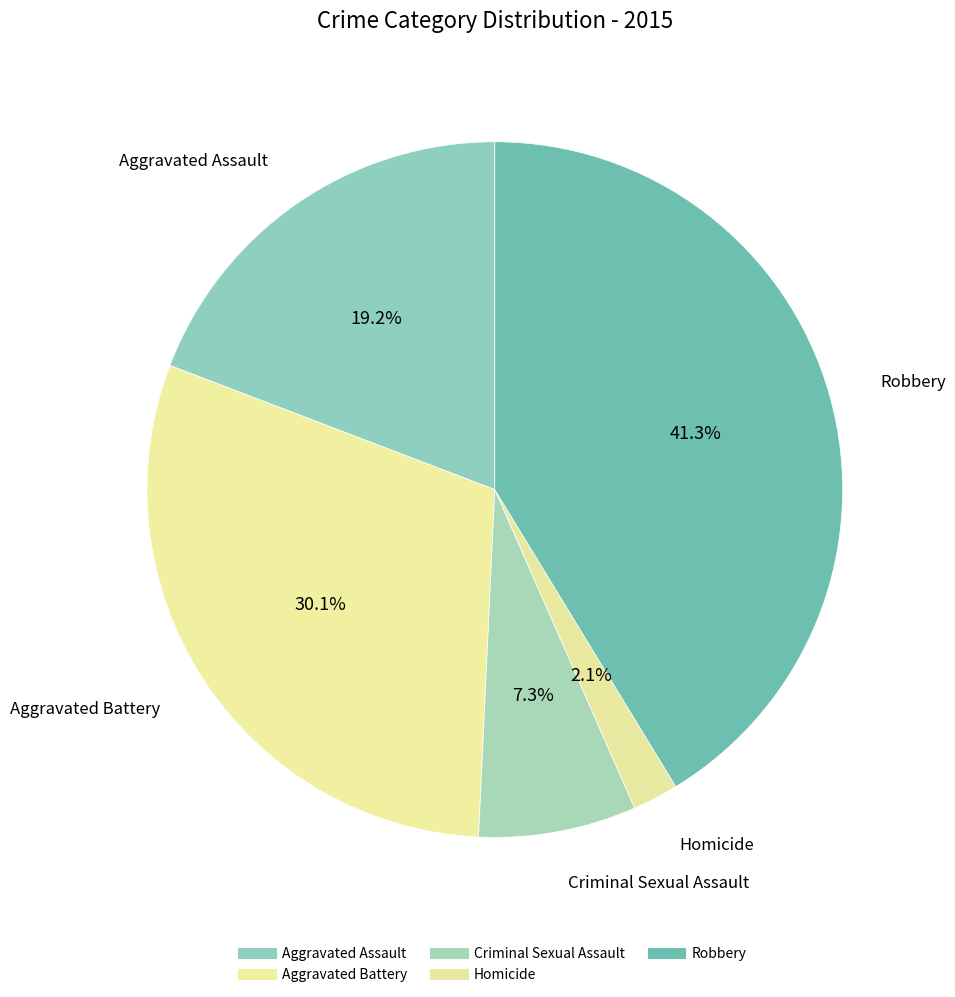

Is there a majority slice in this chart?

No